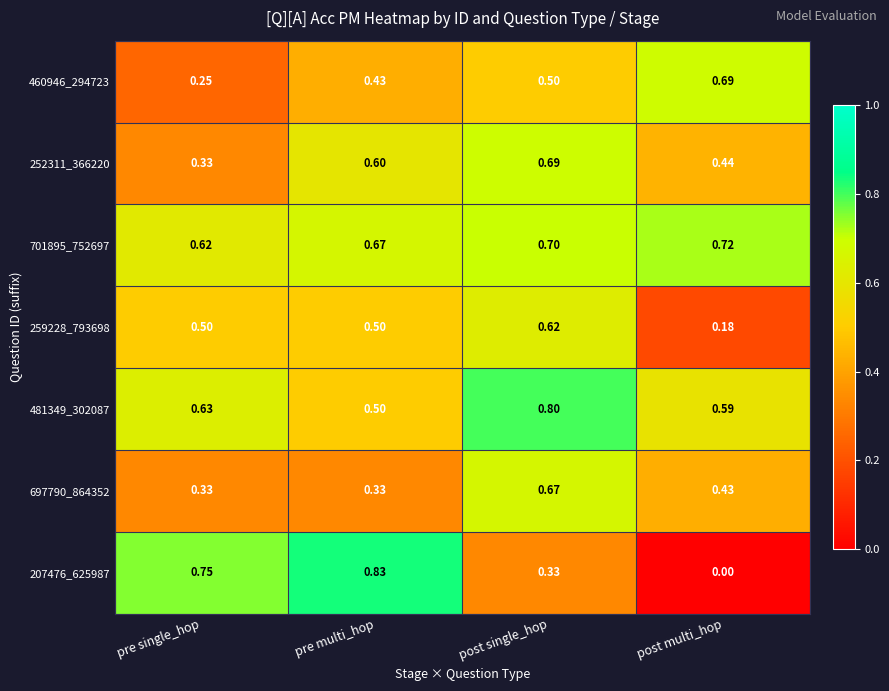

At which label does 259228_793698 reach its peak?

post single_hop